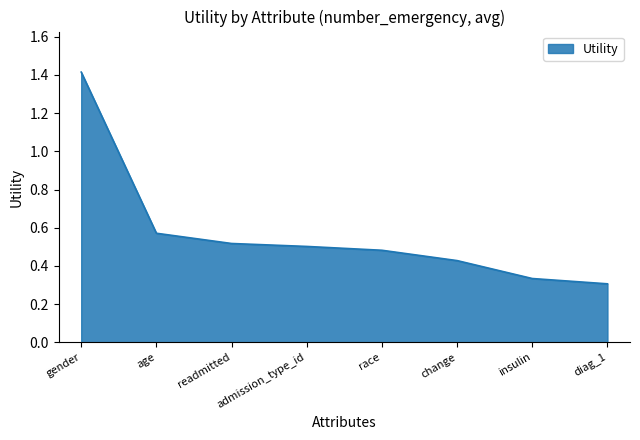

Which label corresponds to the largest value in the chart?

gender